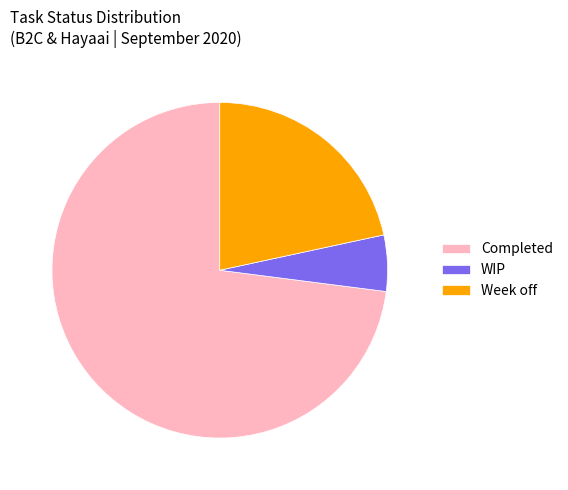

What is the ratio of the value at Week off to the value at WIP?

4.0